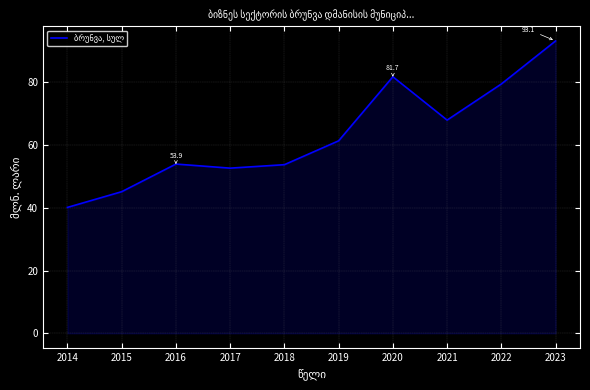

What is the ratio of the value at 2014 to the value at 2016?

0.7